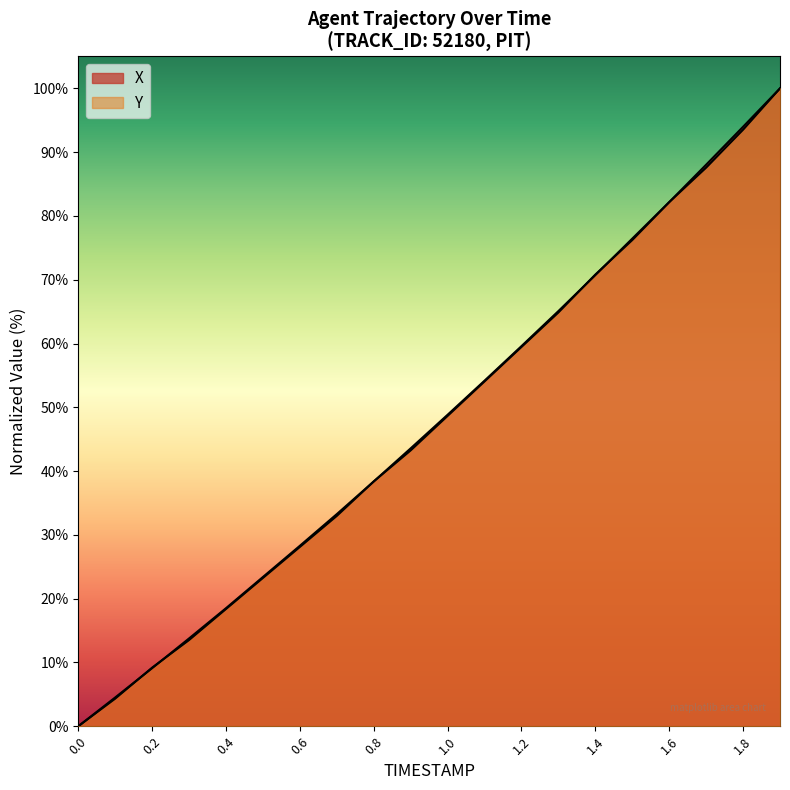

What is the difference between the maximum and minimum values in the X series?

100.0